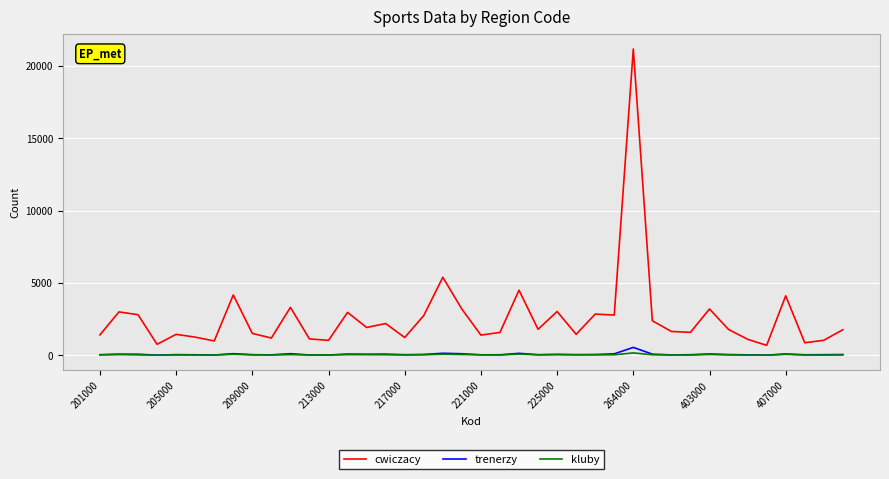

Which series has the largest total across all categories?

cwiczacy